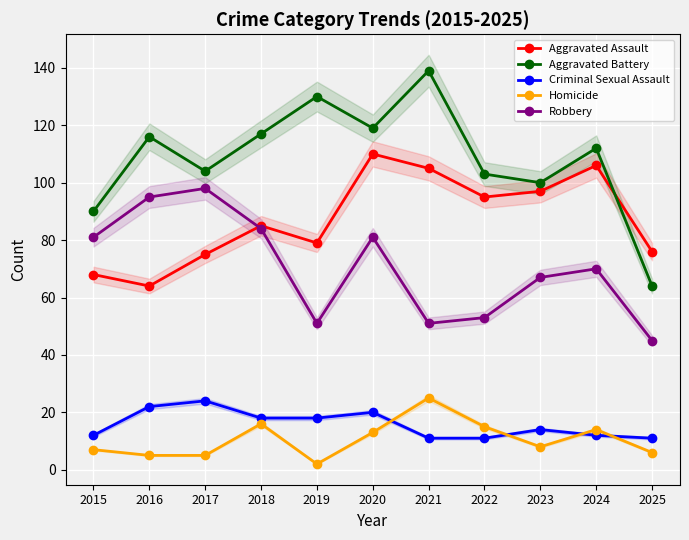

The value of Criminal Sexual Assault at 2025 is 16. True or false?

False